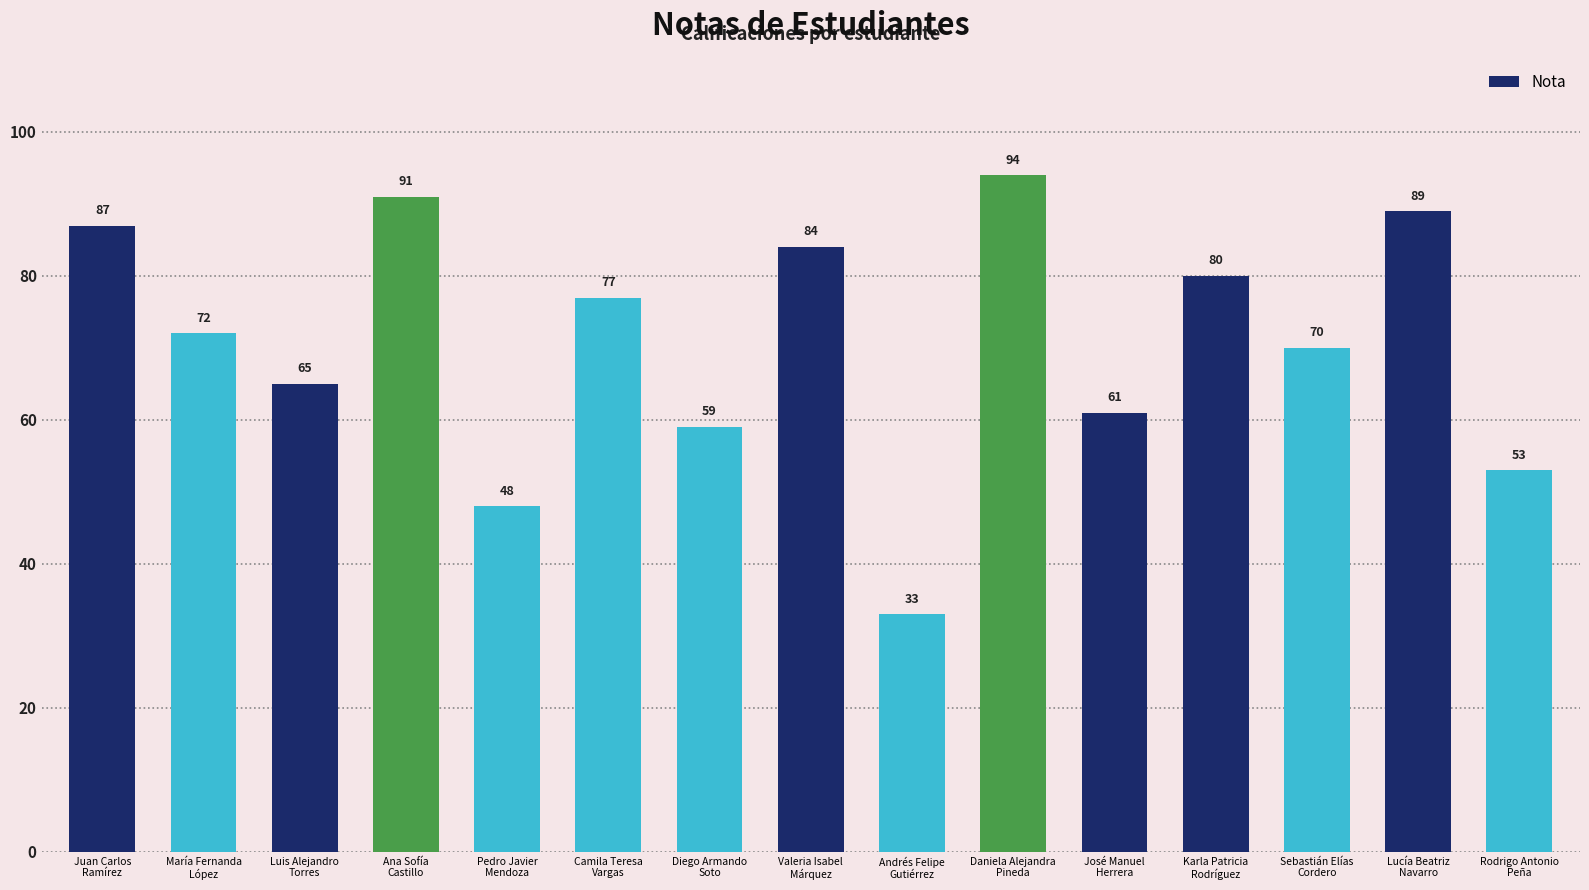

Reading left to right, extract all data points from this chart.

87	72	65	91	48	77	59	84	33	94	61	80	70	89	53